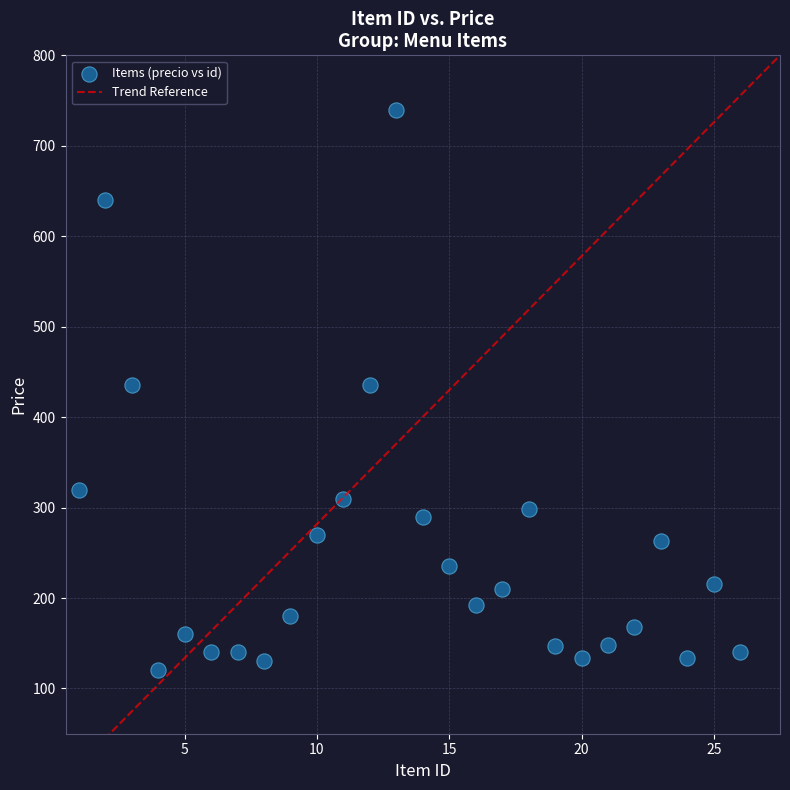

What is the range of Y values (max minus min)?

620